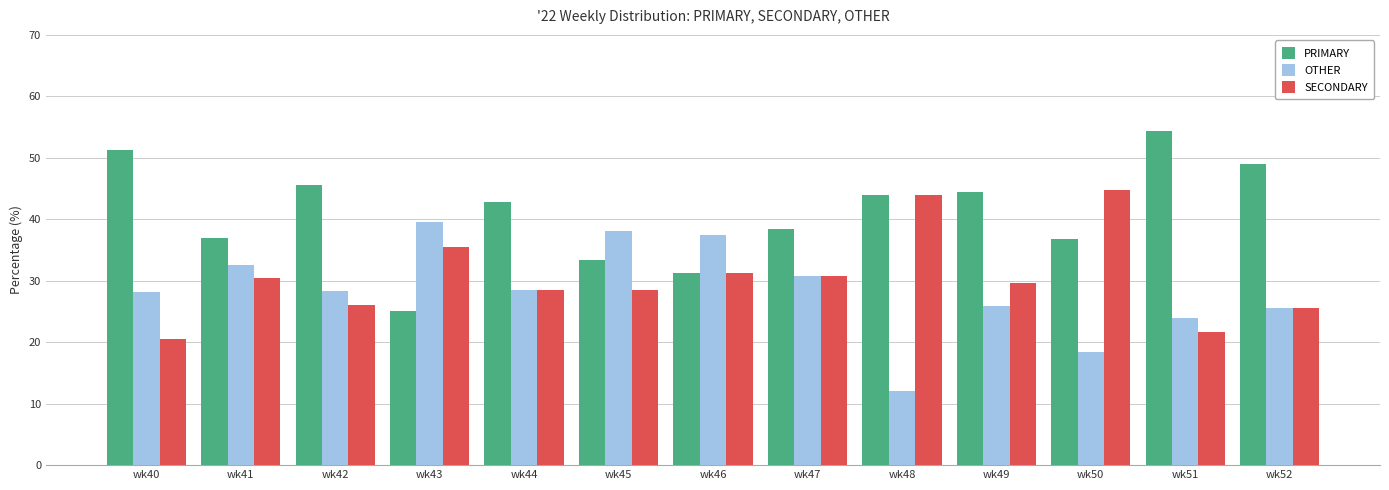

What is the smallest value displayed?

12.0